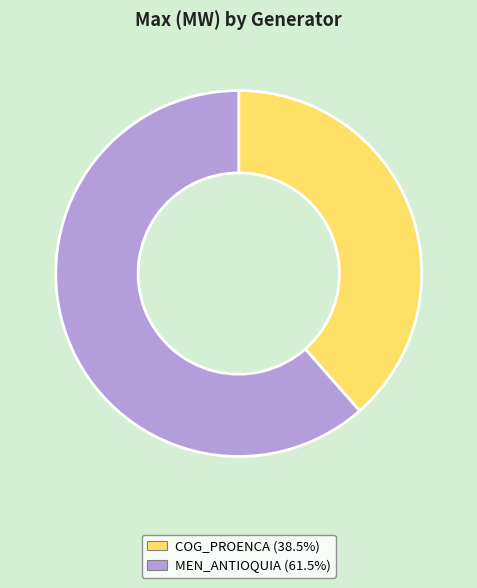

Rank the categories by value from lowest to highest.

COG_PROENCA, MEN_ANTIOQUIA